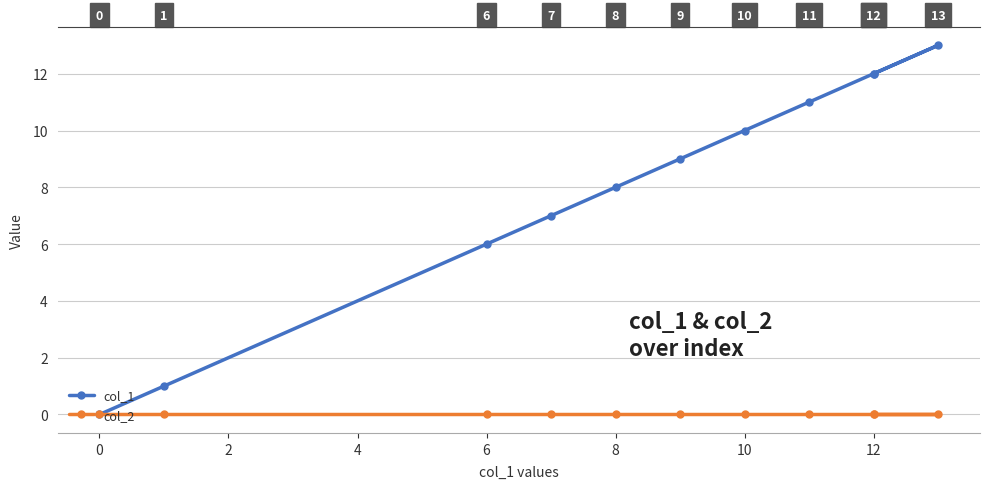

What is the highest value of the col_1 series?

13